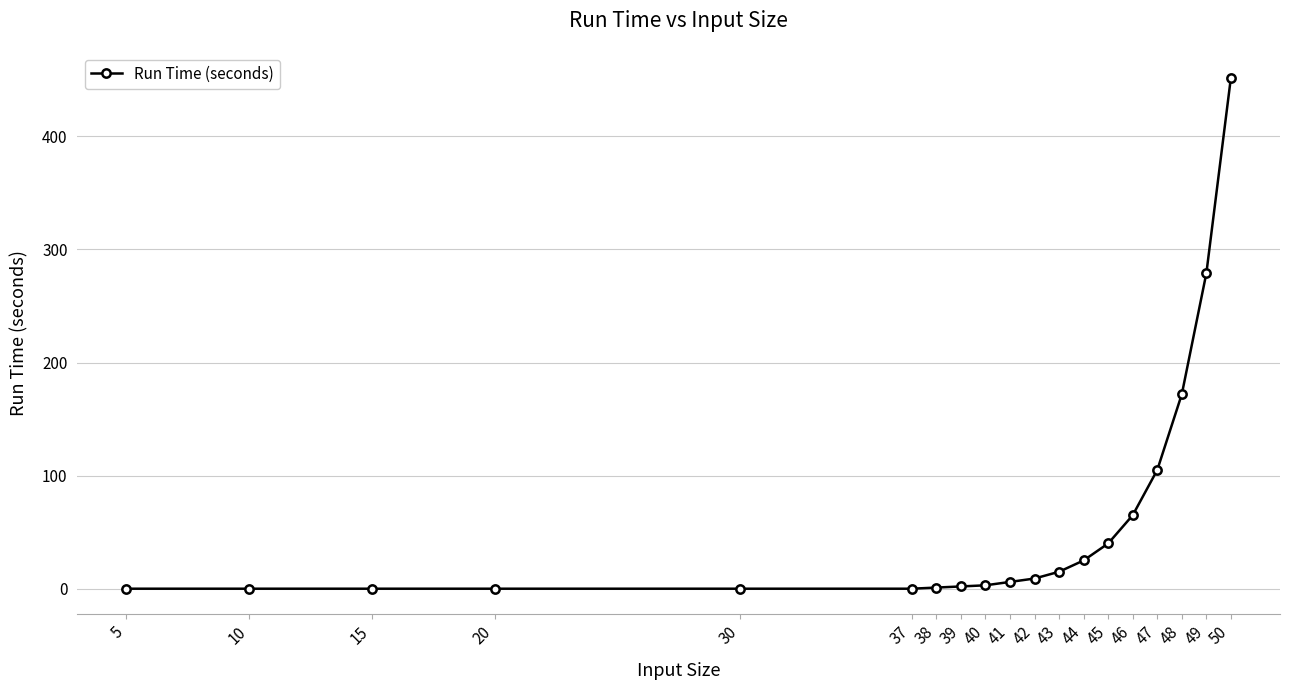

How many distinct data groups are displayed?

1